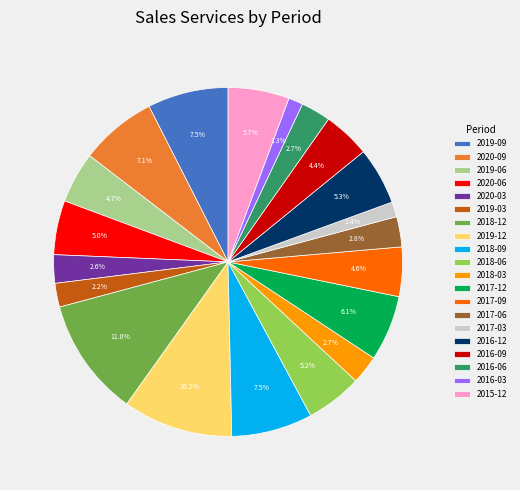

How many slices are in this pie chart?

20